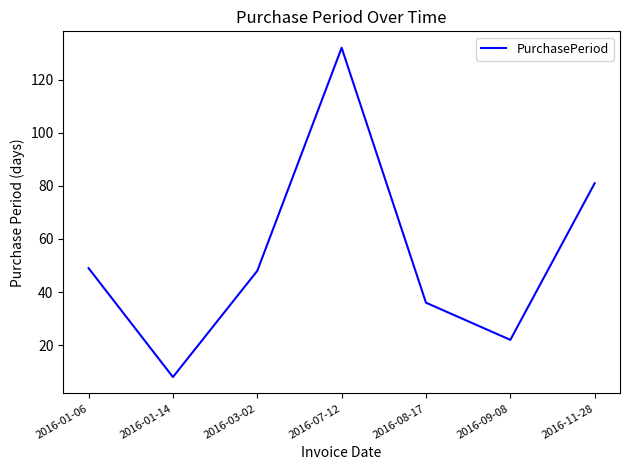

How many interior local peaks (higher than both neighbors) does the data have?

1